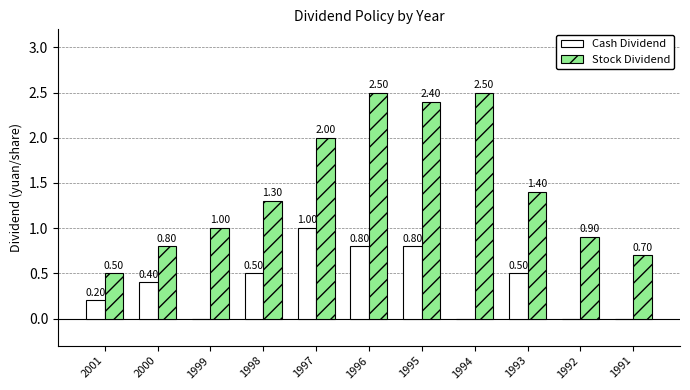

What is the total value across all series at 2001?

0.7